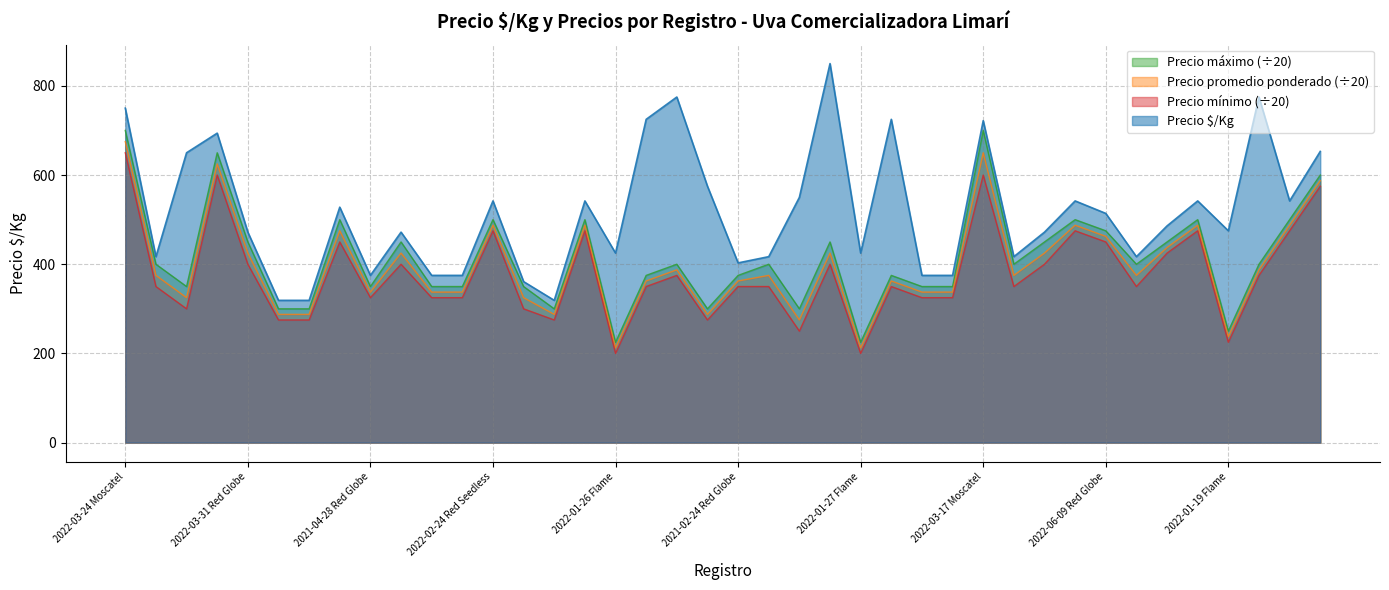

What is the difference between the maximum and minimum values in the Precio promedio ponderado series?

462.5